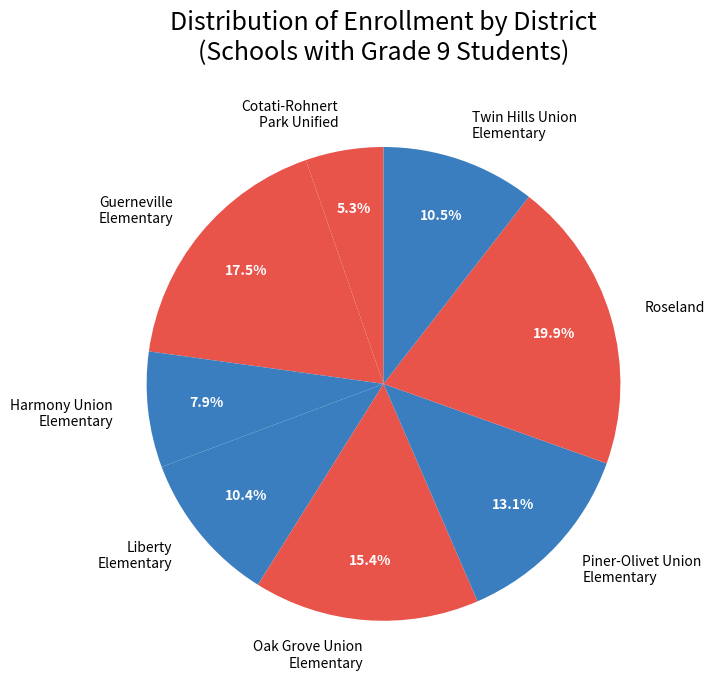

Is Cotati-Rohnert Park Unified the majority of the pie?

No